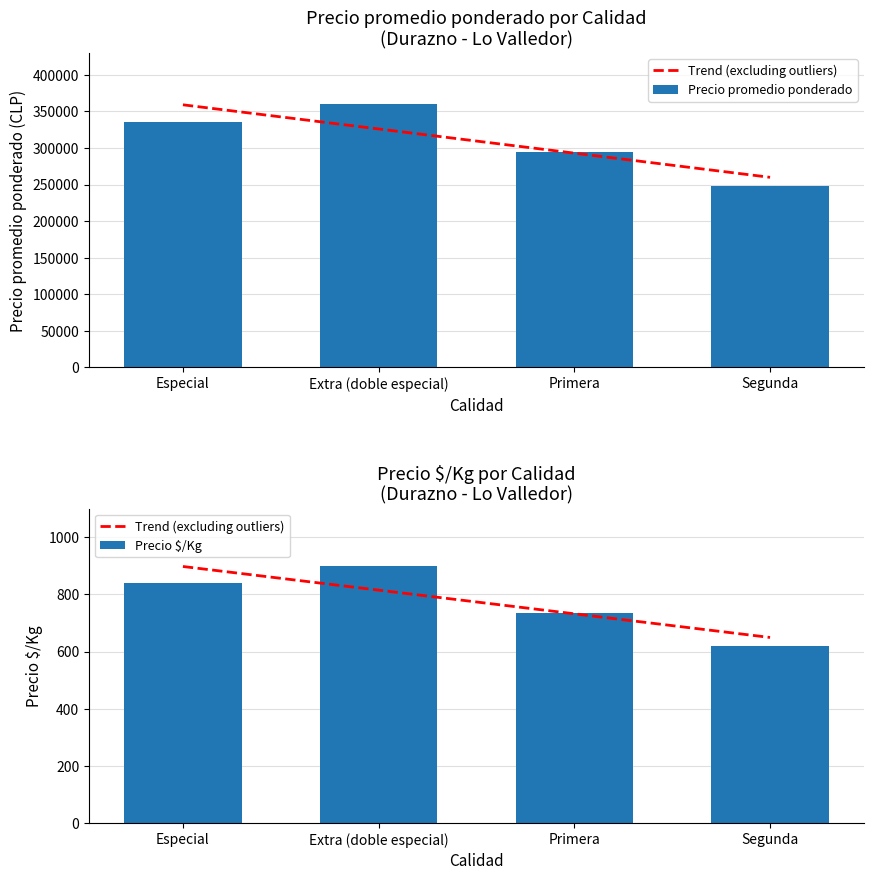

Is the value of Precio promedio ponderado at Primera greater than the value of Precio $/Kg at Especial?

Yes